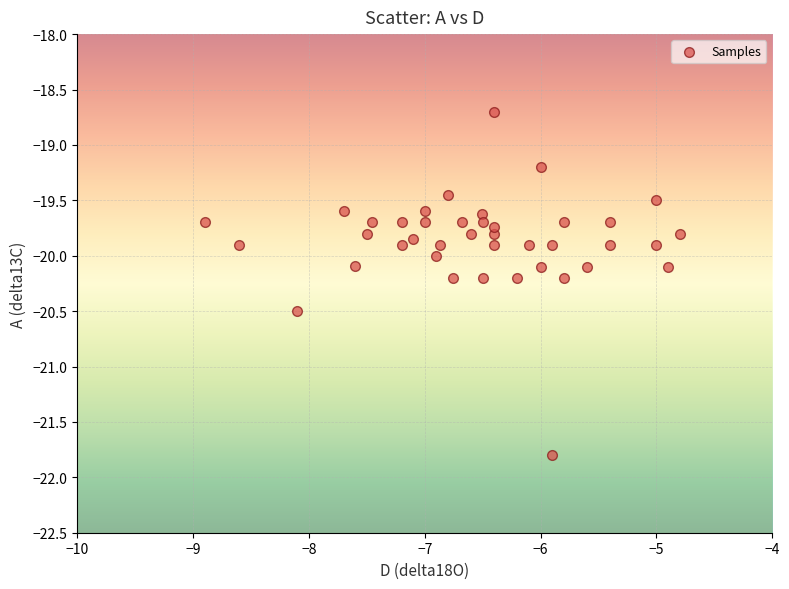

What is the range of X values (max minus min)?

4.1